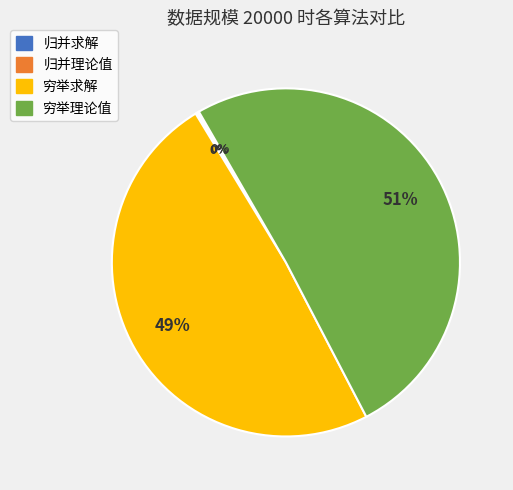

True or false: 穷举理论值 accounts for 40% of the total.

False